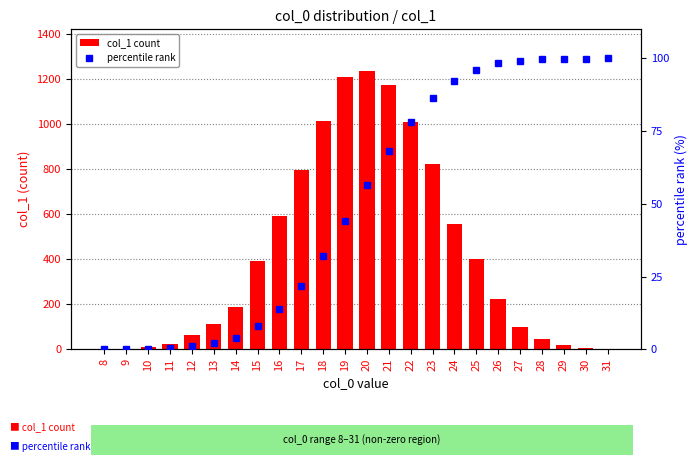

The col_1 count series shows 1012.0 at 18. True or false?

True